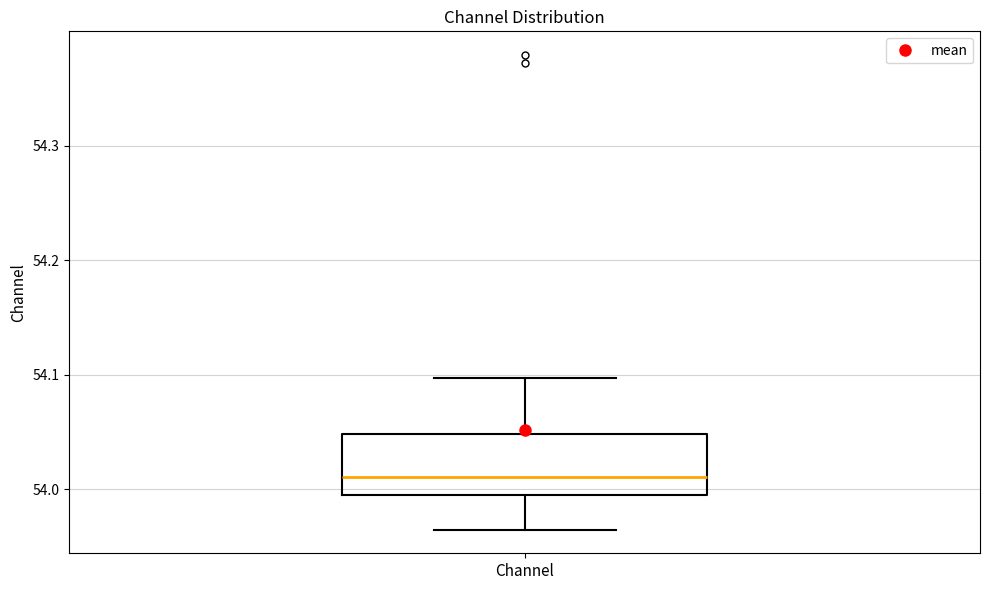

Where does the lower whisker of the box for Channel end on the y-axis? The values are not printed on the chart, so give them approximately, as read against the axis.

53.96